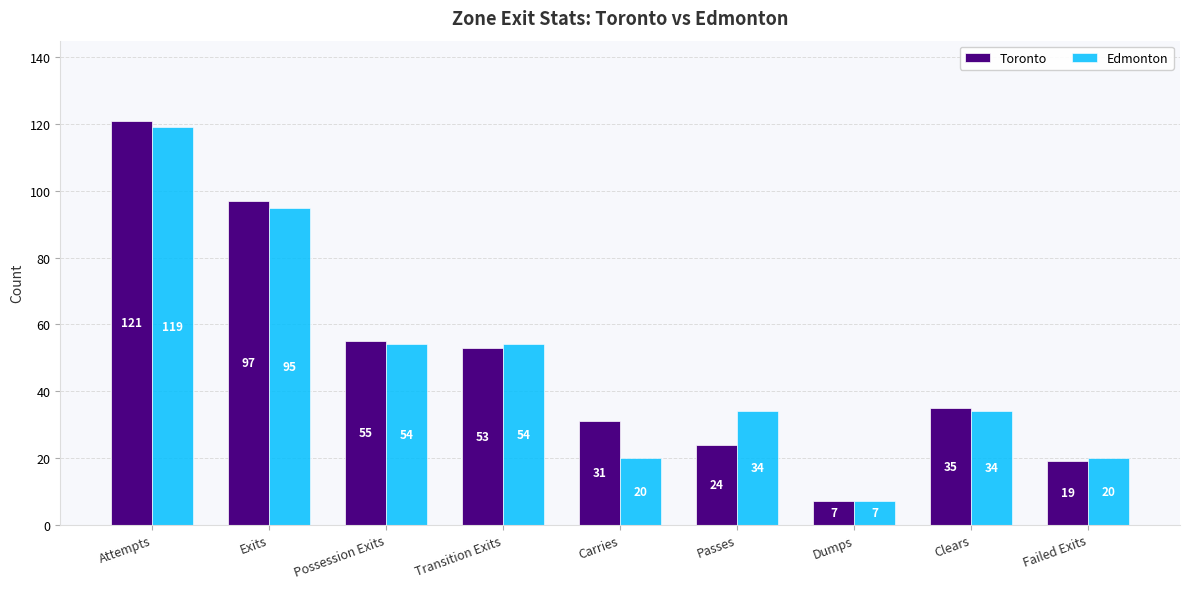

What is the approximate value of Toronto at Clears?

35